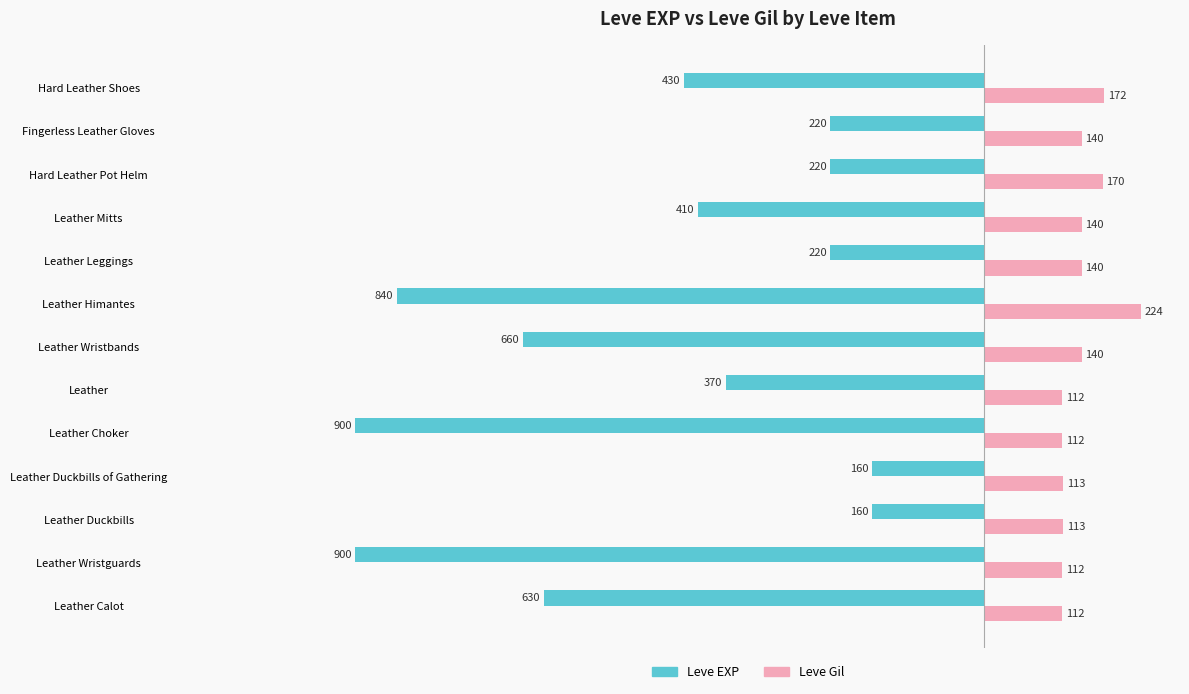

Rank the series by their maximum value, from highest to lowest.

Leve Gil, Leve EXP